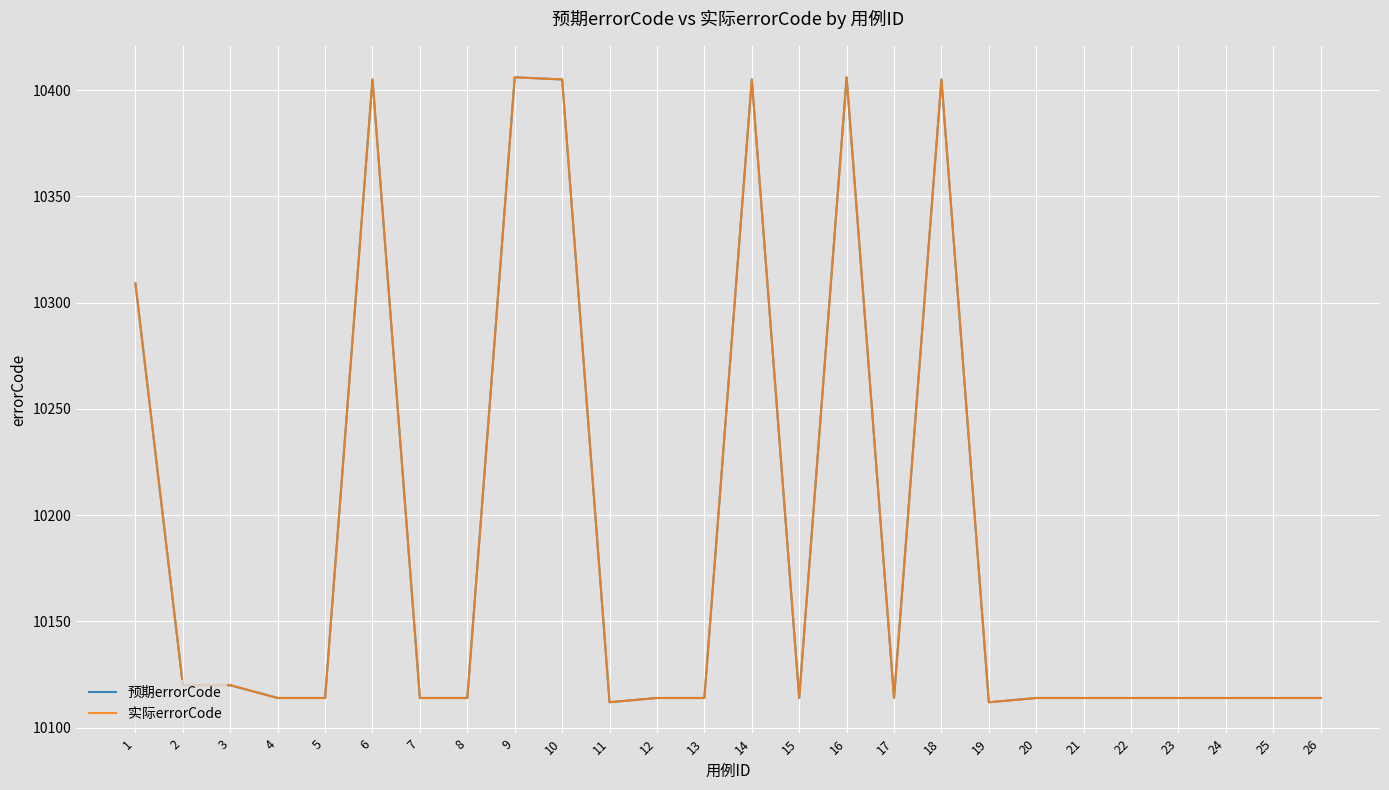

What is the average value of the 实际errorCode series?

10189